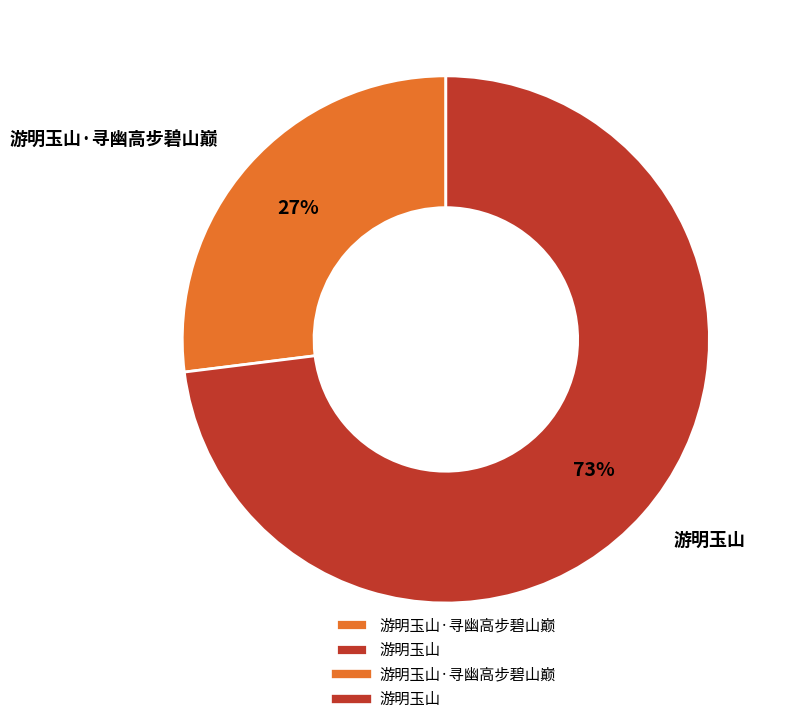

Is it true that 游明玉山 is 73% of the pie?

True